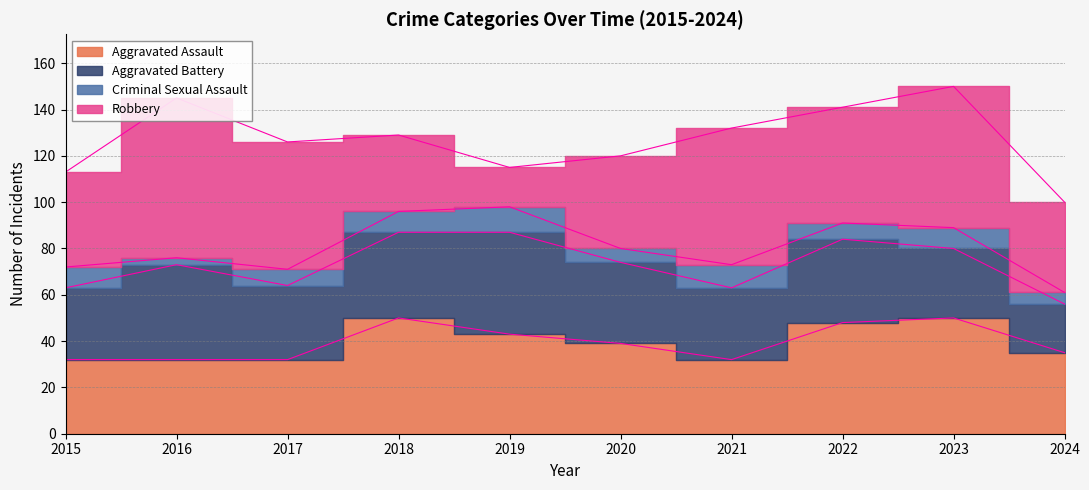

Reading left to right, what are all the values shown in this chart?

Aggravated Assault: 2015=32	2016=32	2017=32	2018=50	2019=43	2020=39	2021=32	2022=48	2023=50	2024=35
Aggravated Battery: 2015=31	2016=41	2017=32	2018=37	2019=44	2020=35	2021=31	2022=36	2023=30	2024=21
Criminal Sexual Assault: 2015=9	2016=3	2017=7	2018=9	2019=11	2020=6	2021=10	2022=7	2023=9	2024=5
Robbery: 2015=41	2016=69	2017=55	2018=33	2019=17	2020=40	2021=59	2022=50	2023=61	2024=39